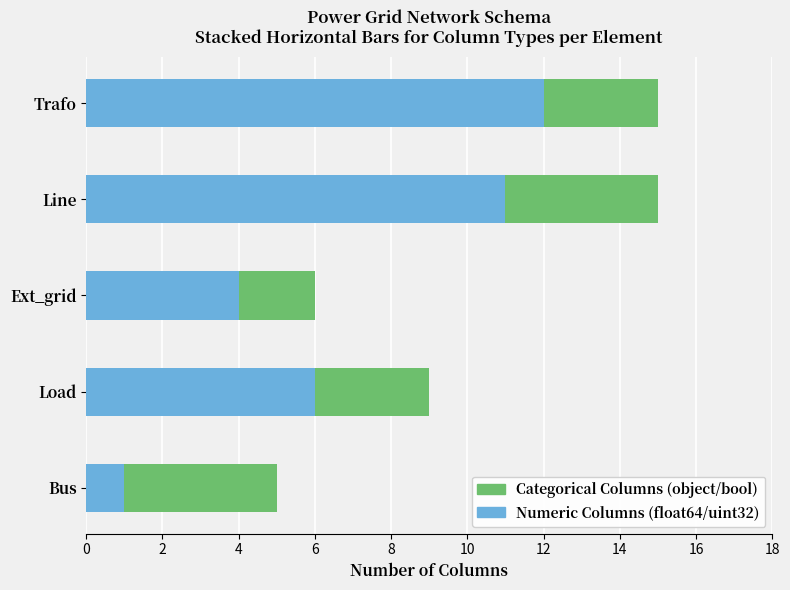

What is the difference between the Numeric Columns (float64/uint32) values at Ext_grid and Trafo?

8